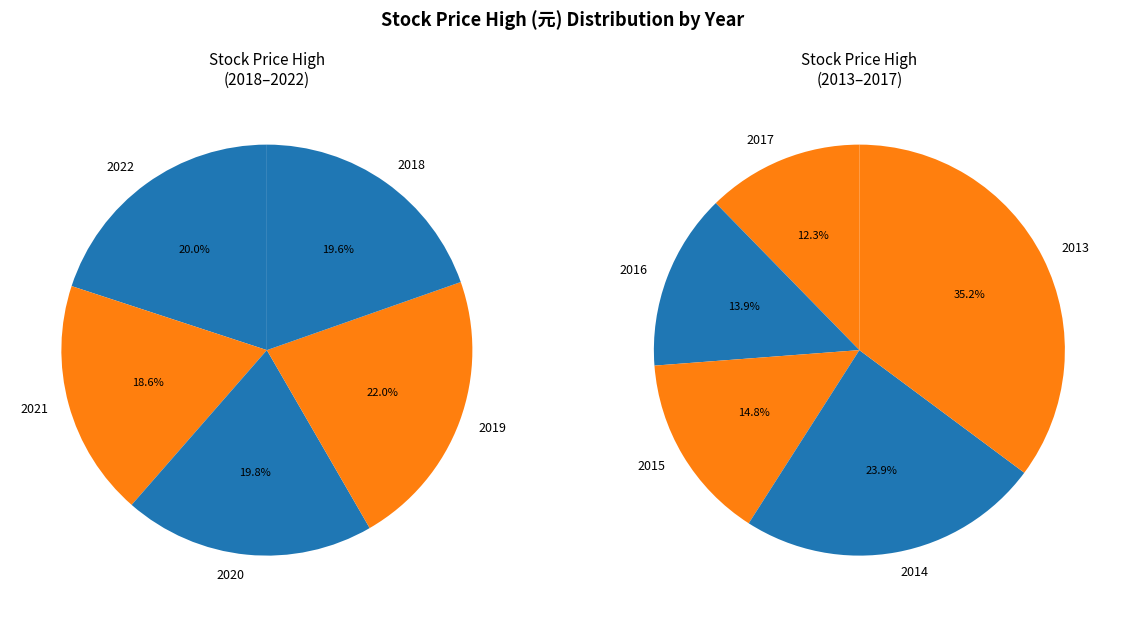

What is the change in value from 2019 to 2018?

-3.1